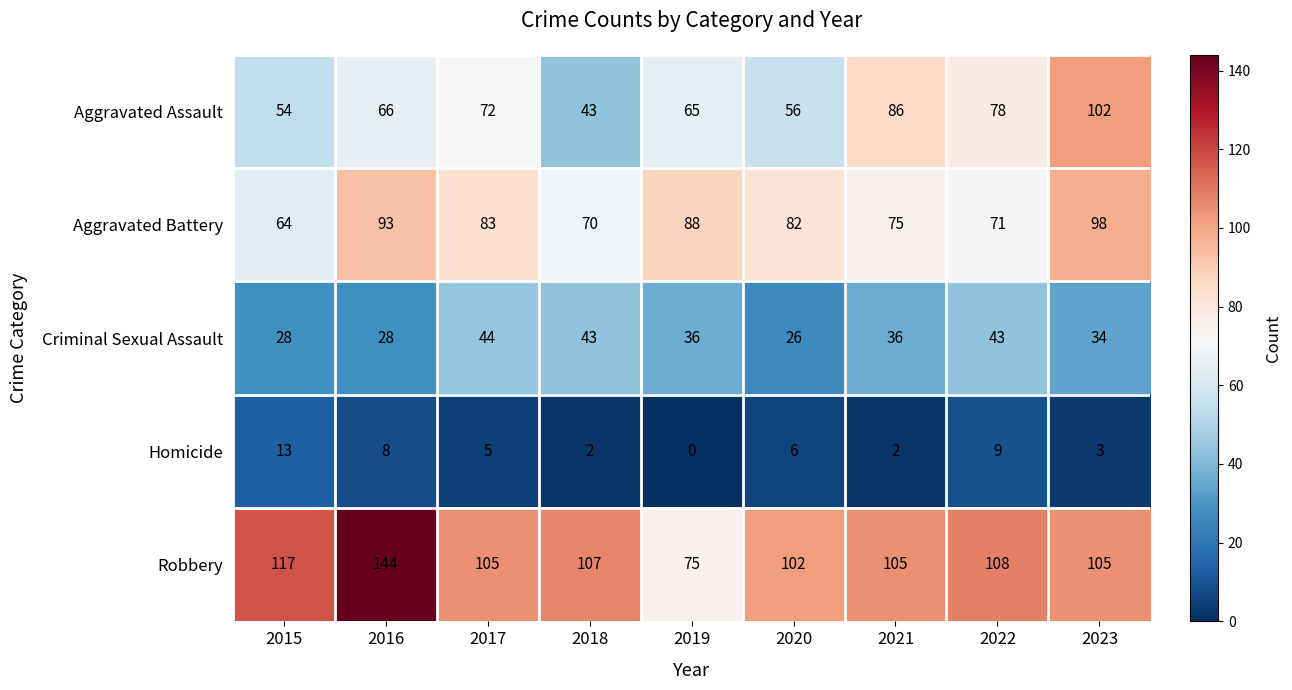

At 2015, list the series in order from largest to smallest.

Robbery, Aggravated Battery, Aggravated Assault, Criminal Sexual Assault, Homicide